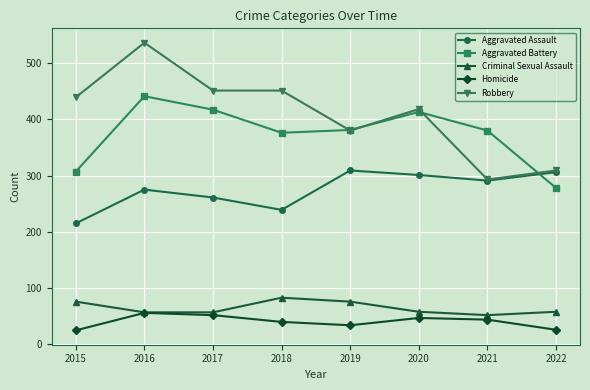

The value of Aggravated Battery at 2020 is 413. True or false?

True